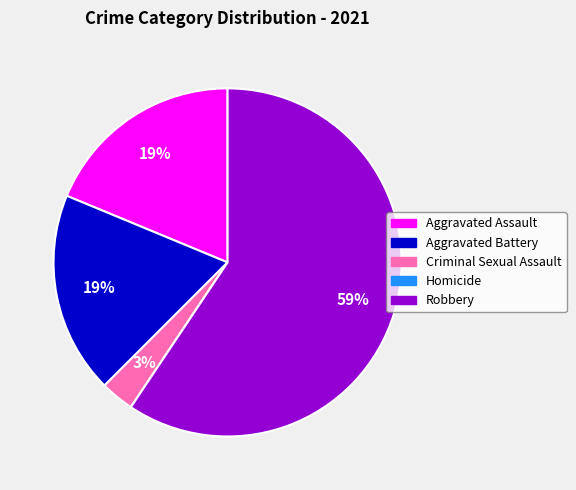

To the nearest percent, what is the difference between the largest and smallest slice percentages?

59%